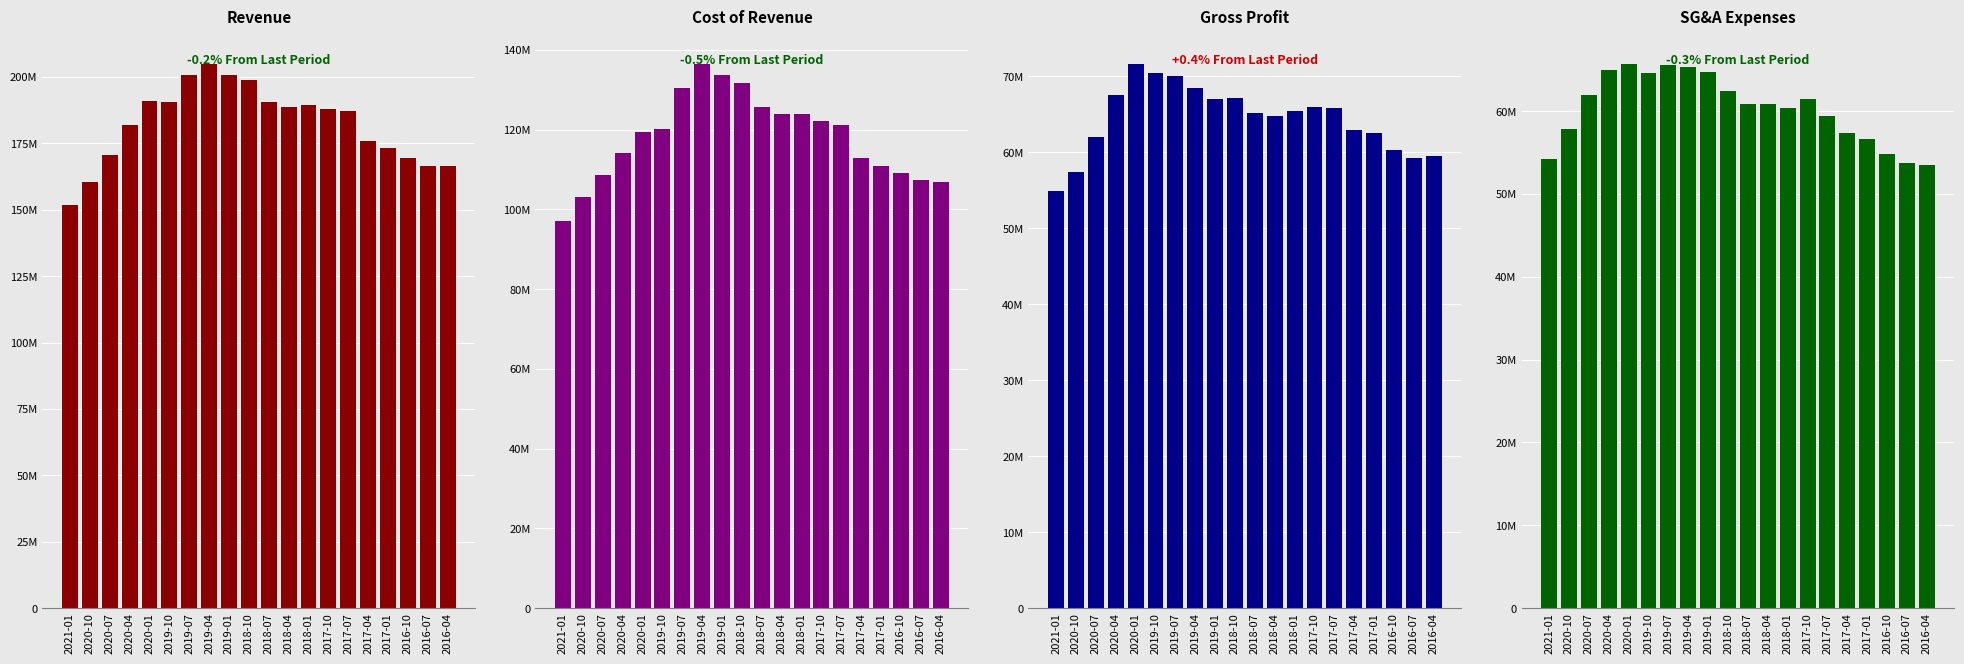

List the labels in order of Revenue value, smallest first.

2021-01, 2020-10, 2016-04, 2016-07, 2016-10, 2020-07, 2017-01, 2017-04, 2020-04, 2017-07, 2017-10, 2018-04, 2018-01, 2019-10, 2018-07, 2020-01, 2018-10, 2019-07, 2019-01, 2019-04